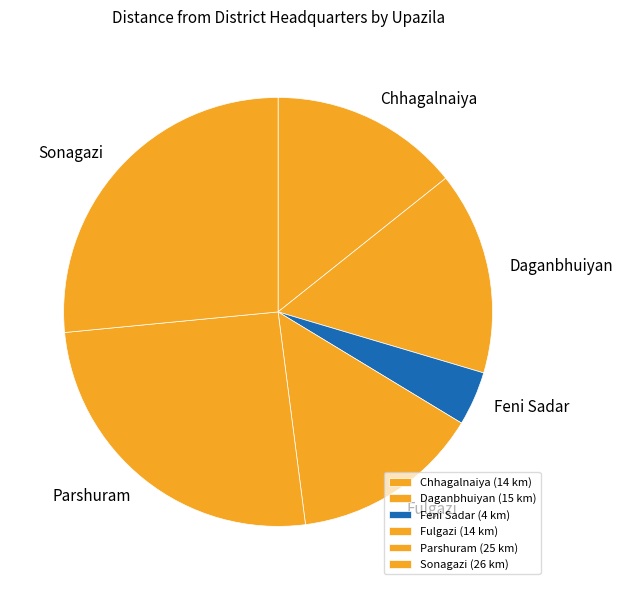

Count the number of slices in the pie.

6